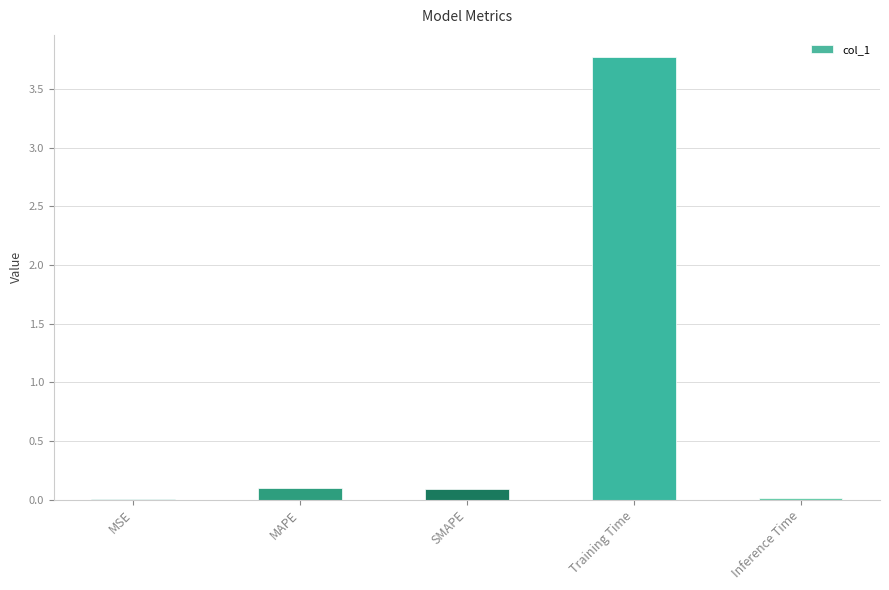

Between Inference Time and MAPE, which is larger?

MAPE